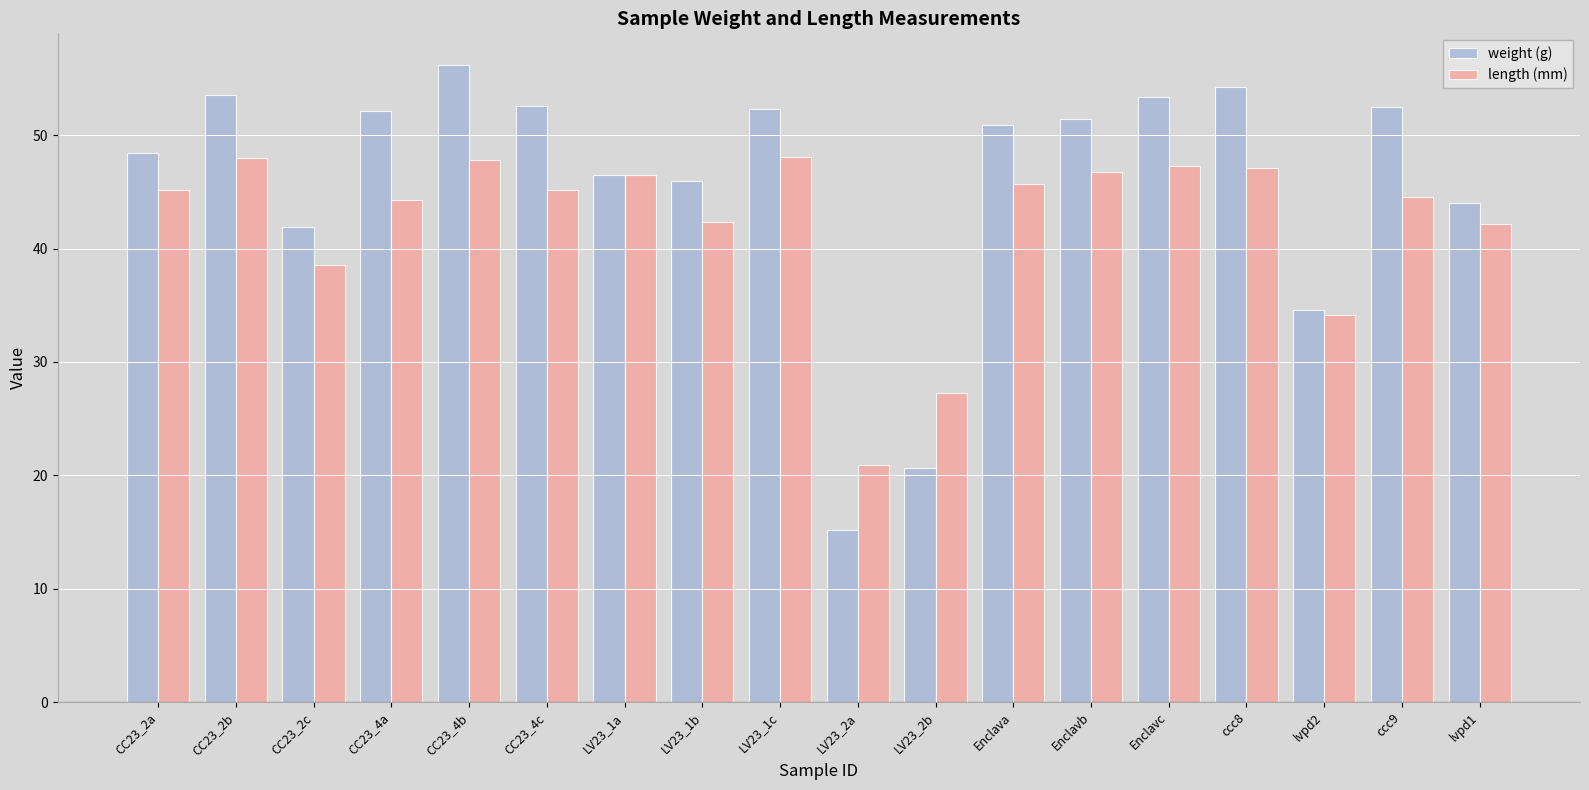

What is the value of the length (mm) bar at the 13th from the left?

46.7